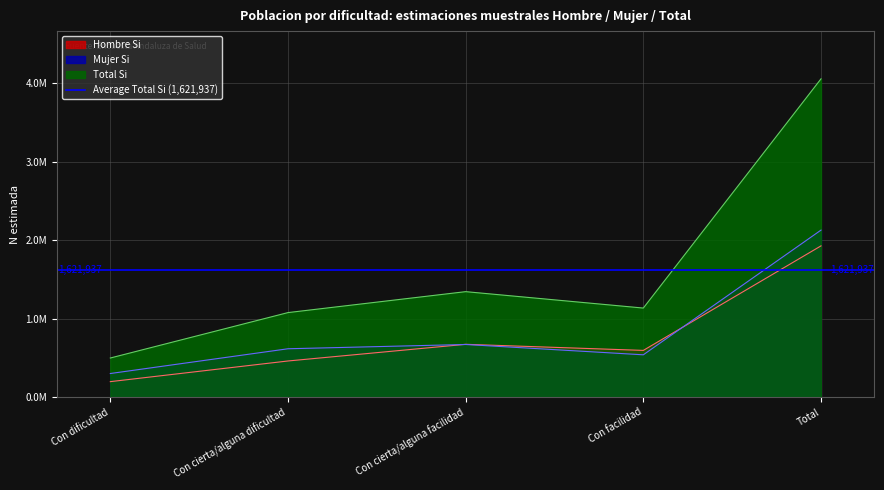

Is it true that Mujer N (estimada) equals 2967659 at Total?

False